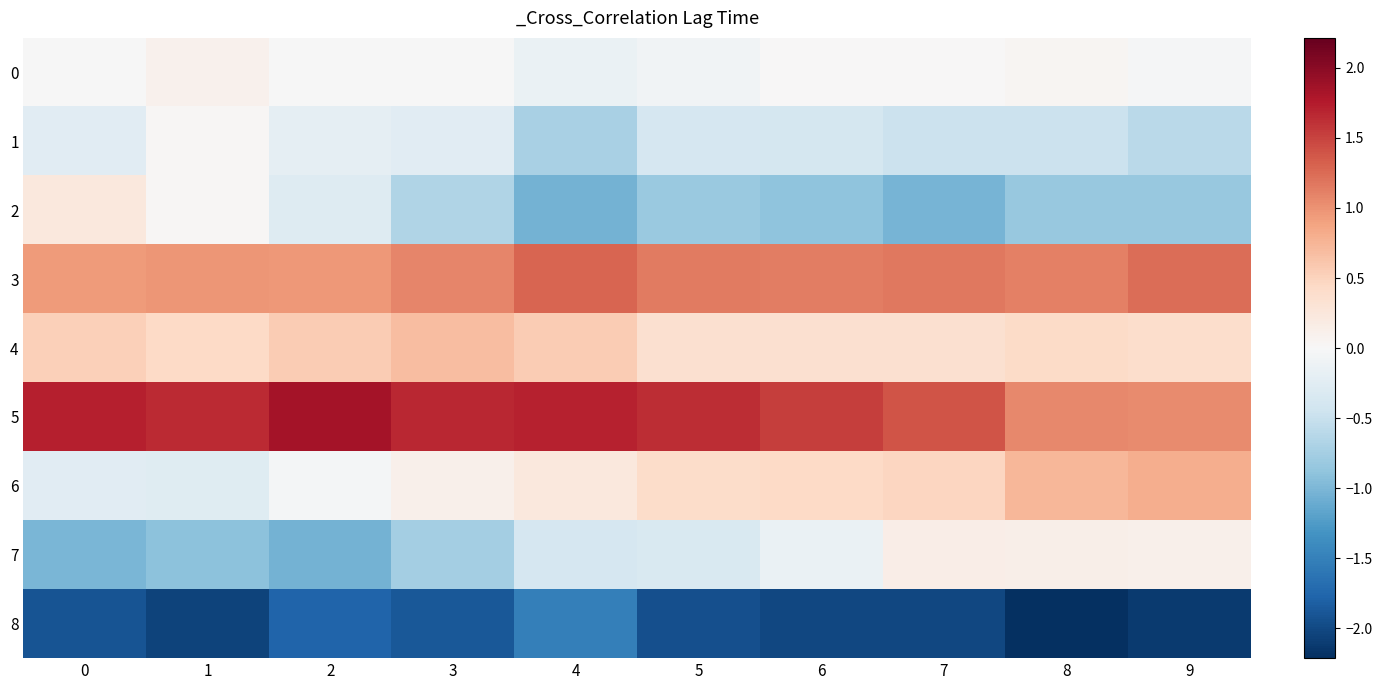

What is the spread (max minus min) of values at 3?

3.5